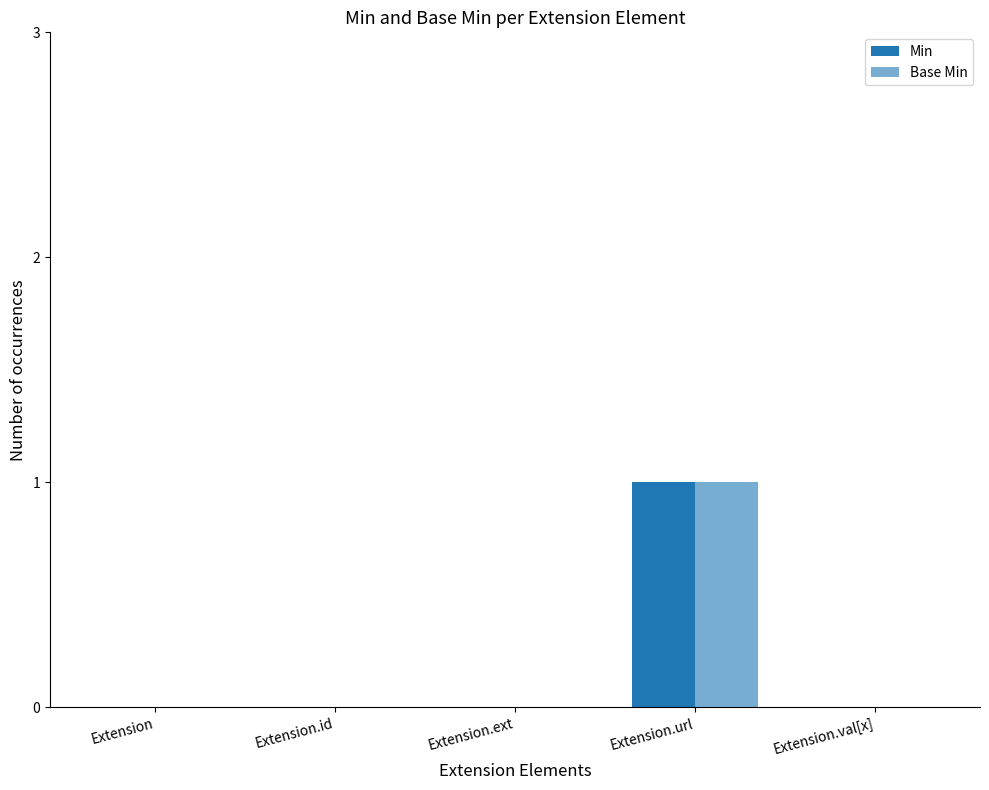

At Extension.id, list the series in order from smallest to largest.

Min, Base Min